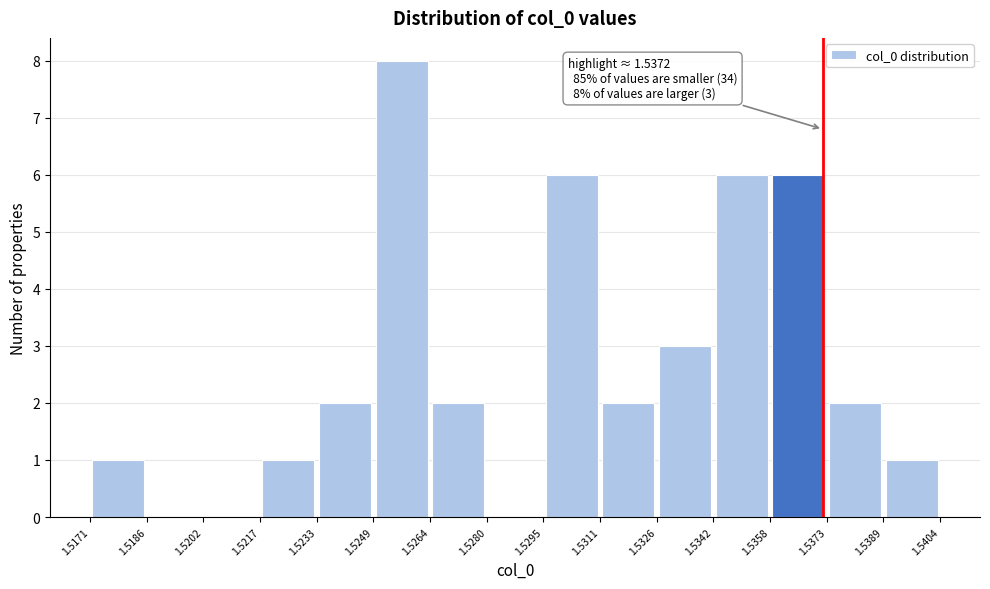

Over which range of the x-axis is the bar tallest?

1.5249 to 1.5264